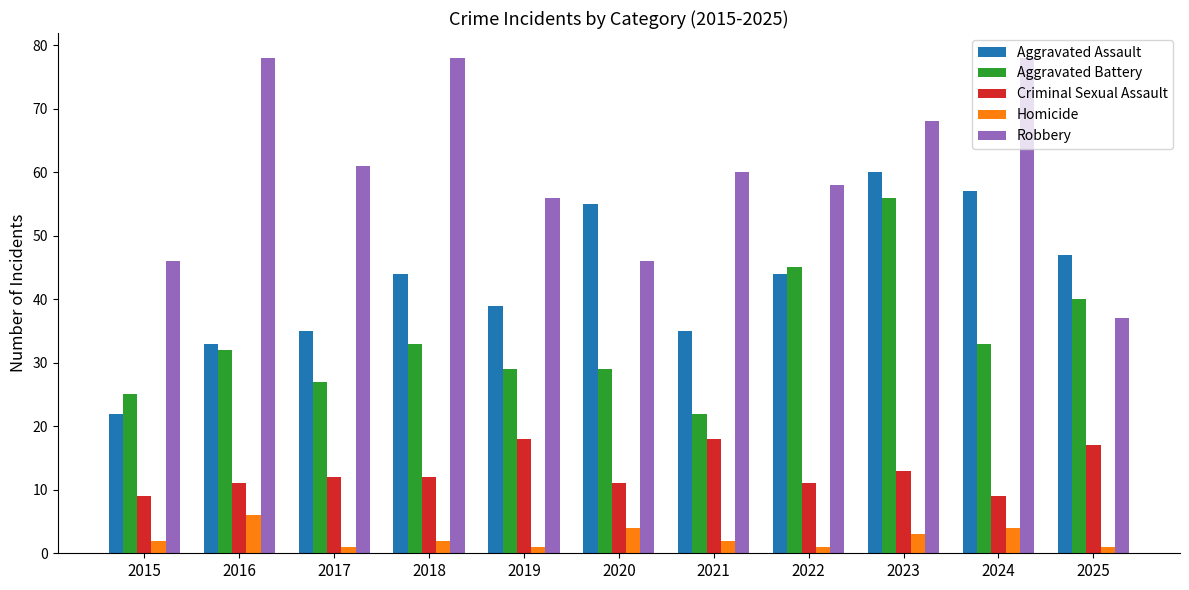

Between 2018 and 2025, which series saw the biggest shift?

Robbery